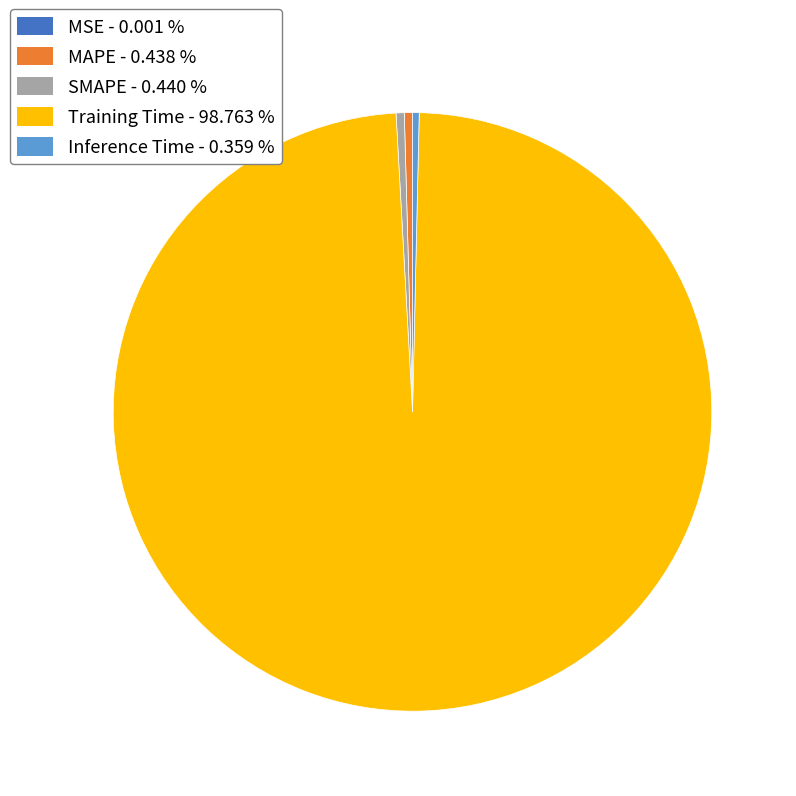

What is the largest slice in the pie chart?

Training Time